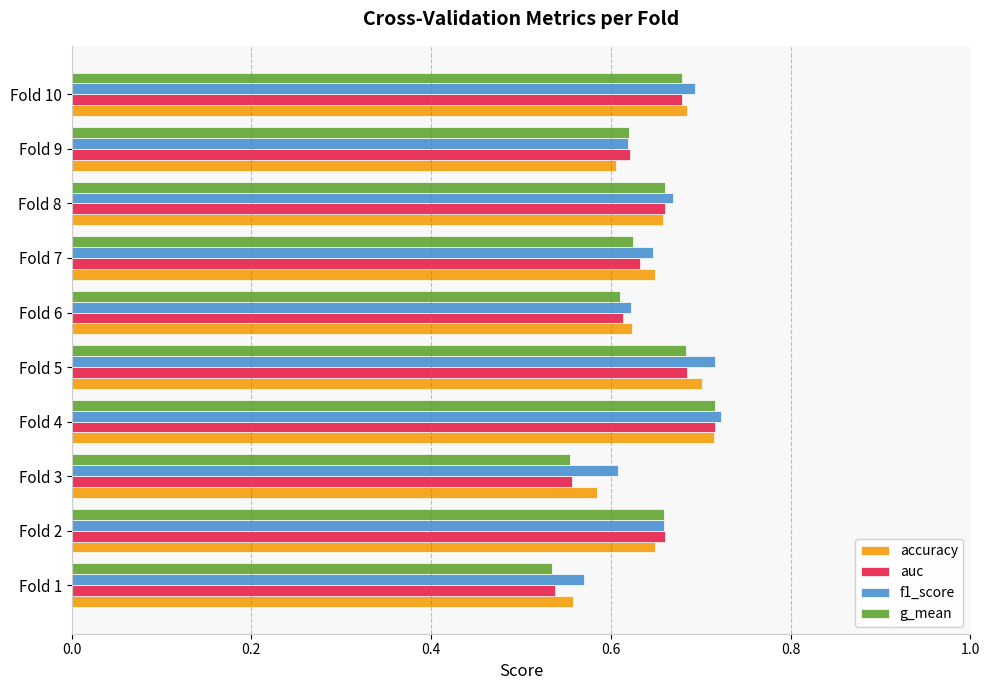

How many g_mean values are between 0 and 1?

10